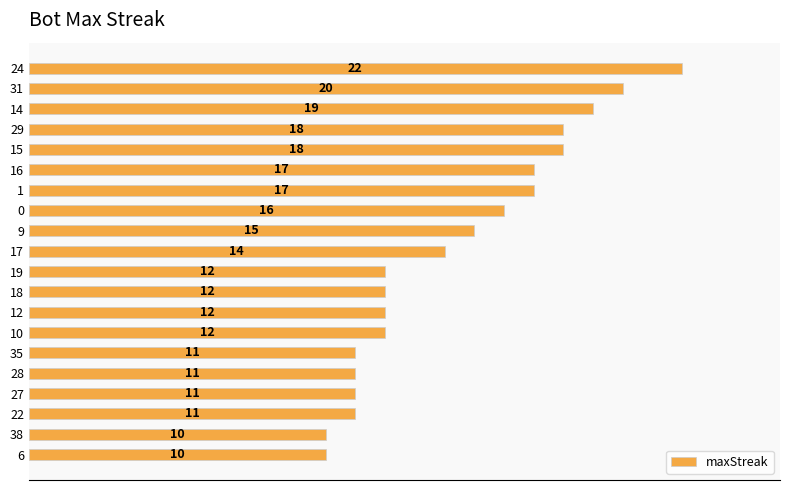

Between 17 and 10, which is larger?

17